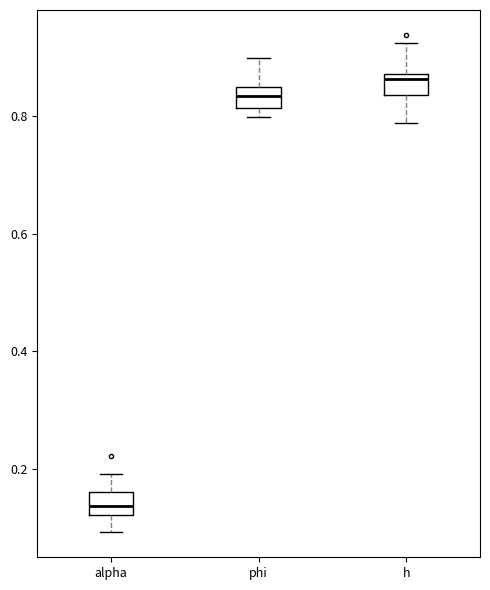

Reading left to right, transcribe this box plot: for each box, give where its median line is, the range the box spans, and where its two whiskers end, as read against the y-axis. The values are not printed on the chart, so give them approximately, as read against the axis.

alpha: median 0.14, box 0.12 to 0.16, whiskers 0.10 to 0.20
phi: median 0.84 (inside the box), box 0.82 to 0.84, whiskers 0.80 to 0.90
h: median 0.86, box 0.84 to 0.88, whiskers 0.78 to 0.92